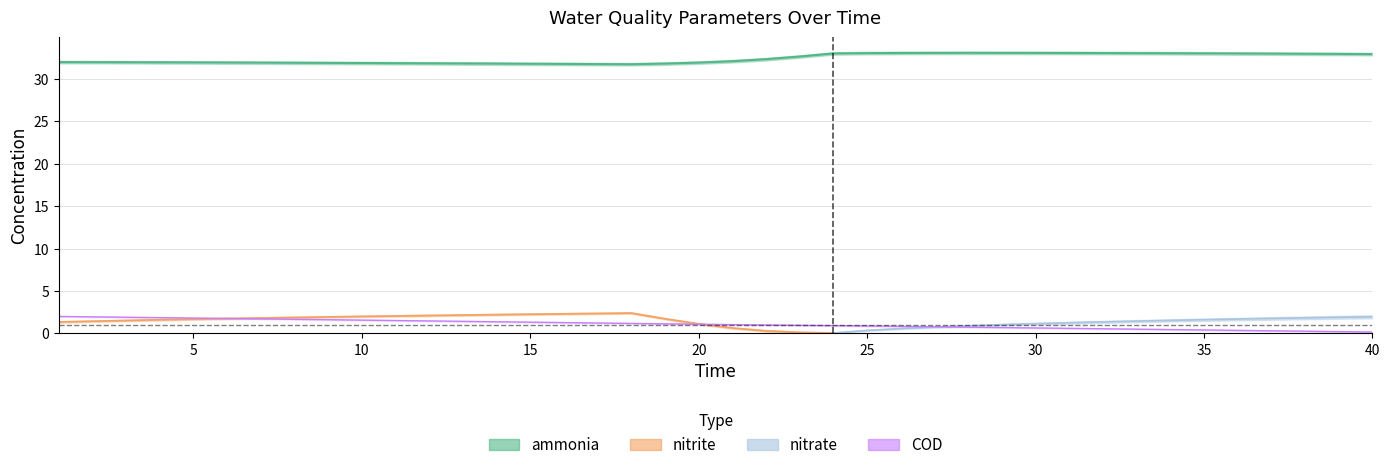

True or false: ammonia and COD intersect in this chart.

False